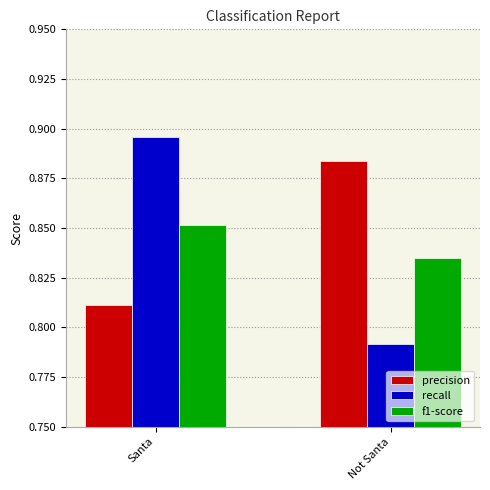

Rank the series at Not Santa from highest to lowest value.

precision, f1-score, recall